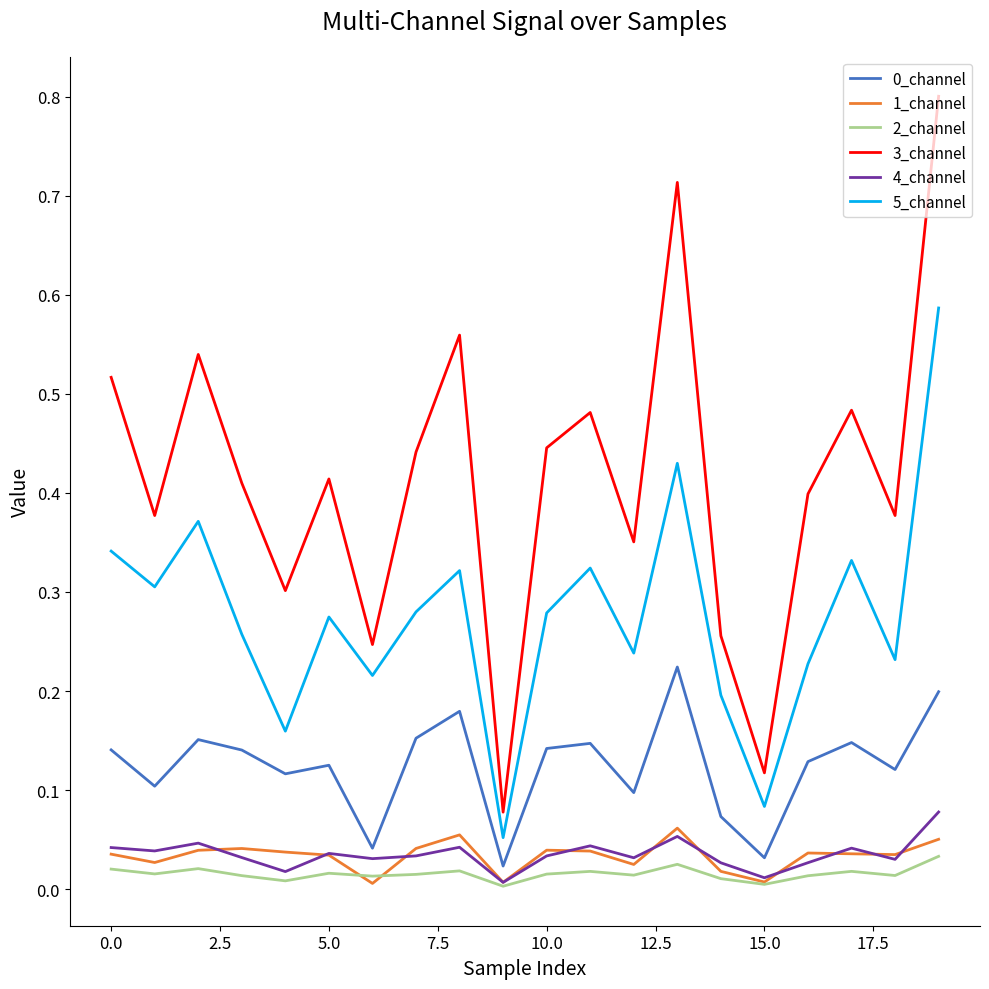

True or false: 2_channel has more than 0 interior local peaks.

True